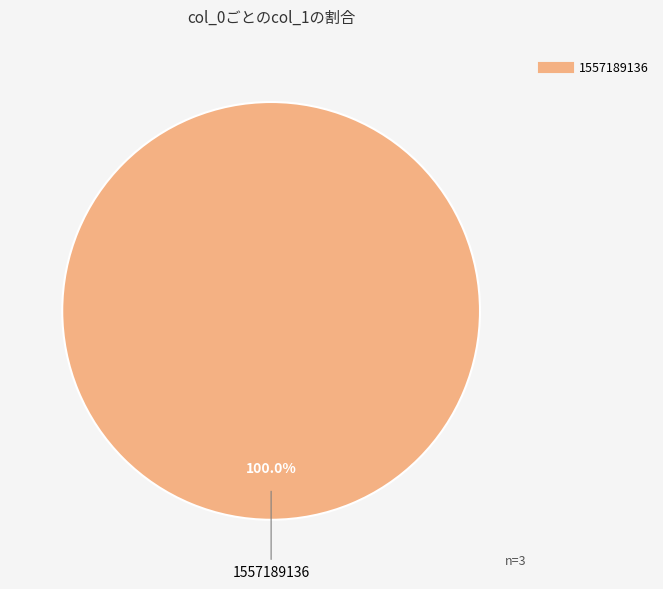

Is there any slice that represents more than half of the pie?

Yes